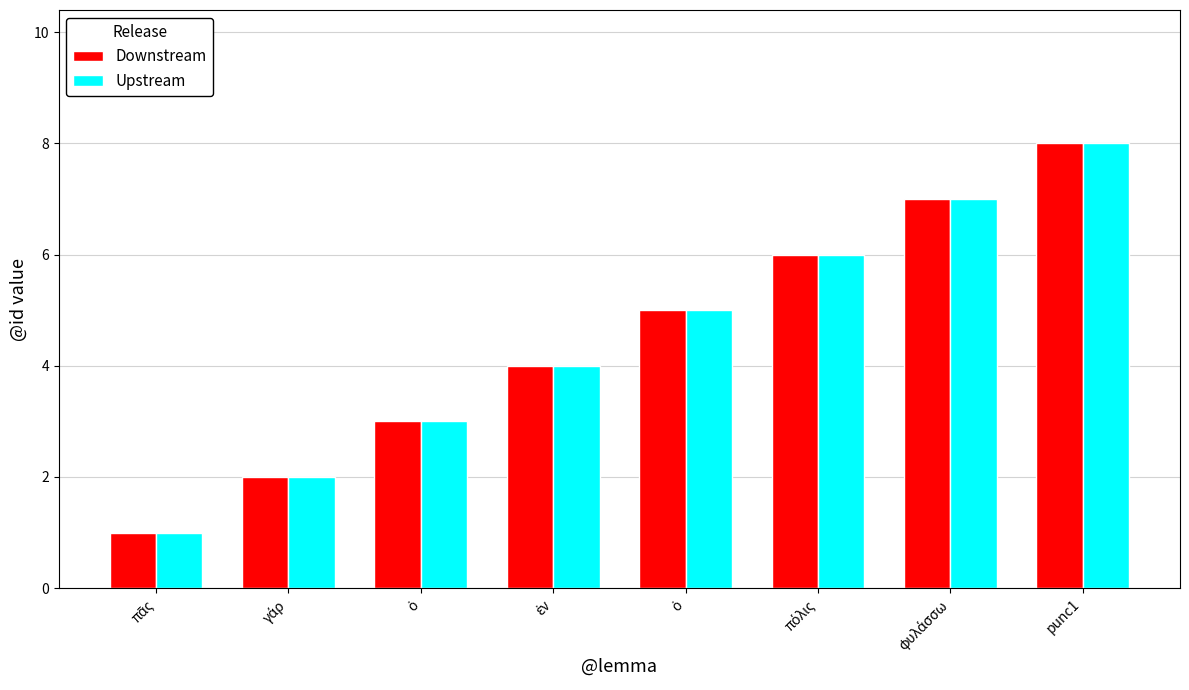

How many data points does each series have?

8